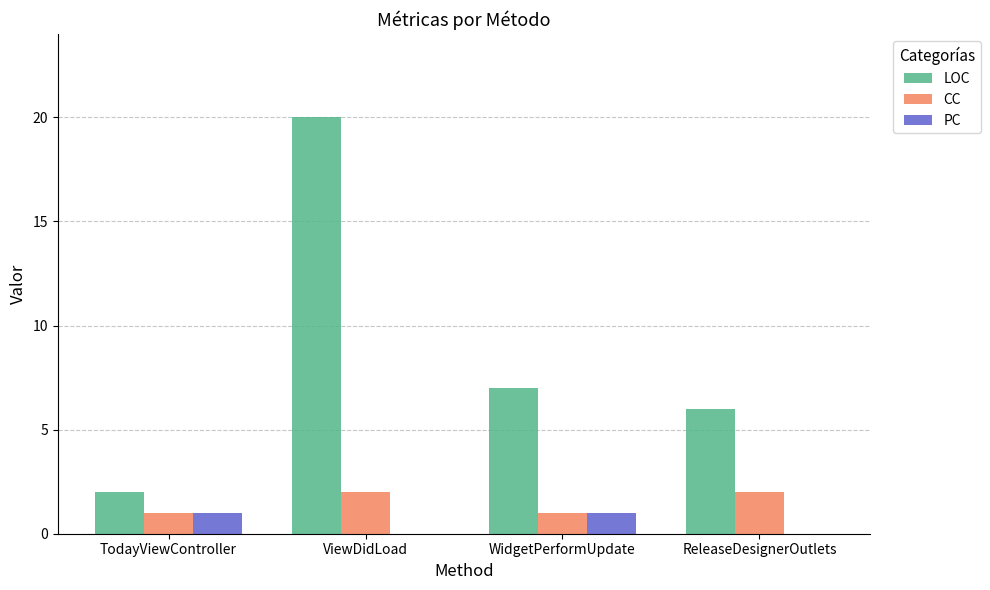

Reading left to right, list all the values displayed in this chart.

LOC: 2	20	7	6
CC: 1	2	1	2
PC: 1	0	1	0